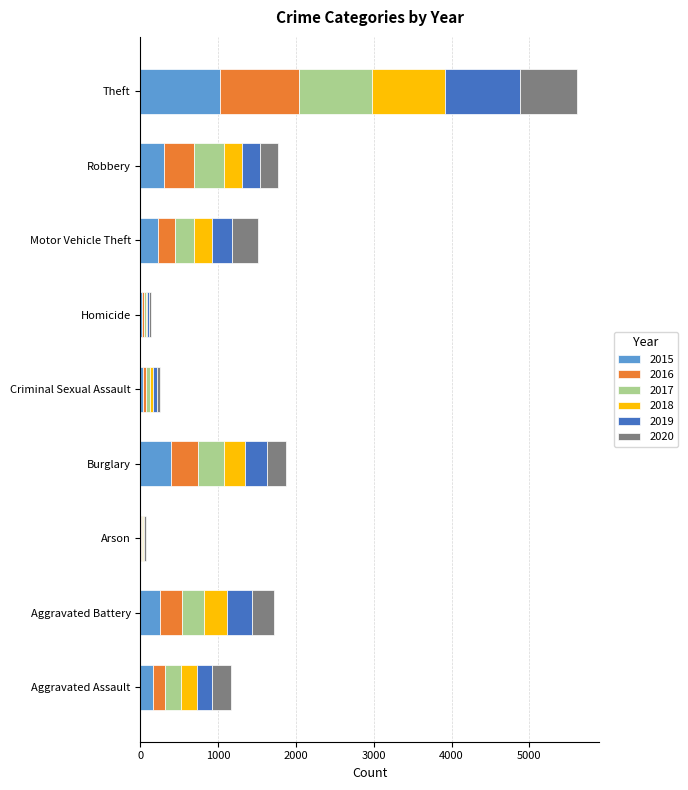

What is the maximum value for 2015?

1027